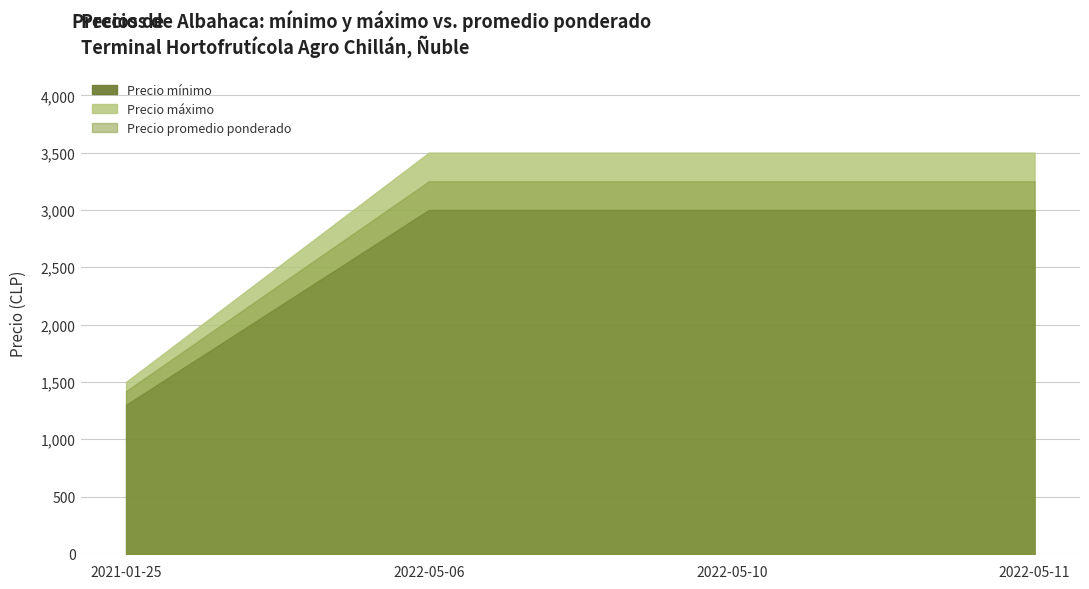

At which category does the chart reach its peak across all series?

2022-05-06